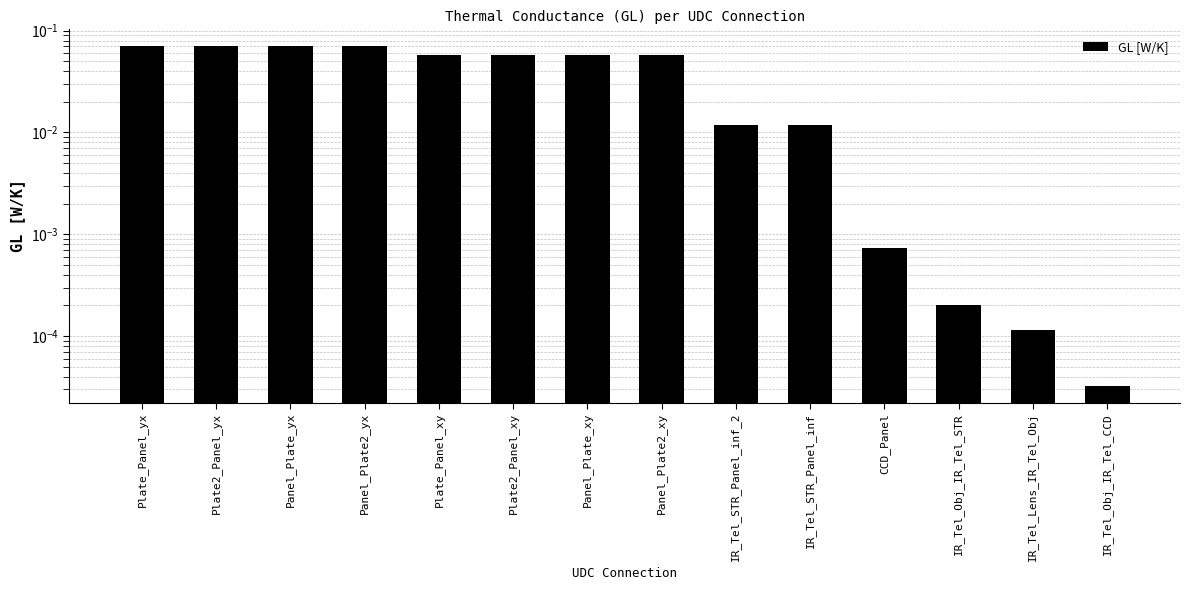

Rank the categories by value from lowest to highest.

IR_Tel_Obj_IR_Tel_CCD, IR_Tel_Lens_IR_Tel_Obj, IR_Tel_Obj_IR_Tel_STR, CCD_Panel, IR_Tel_STR_Panel_inf_2, IR_Tel_STR_Panel_inf, Plate_Panel_xy, Plate2_Panel_xy, Panel_Plate_xy, Panel_Plate2_xy, Plate_Panel_yx, Plate2_Panel_yx, Panel_Plate_yx, Panel_Plate2_yx